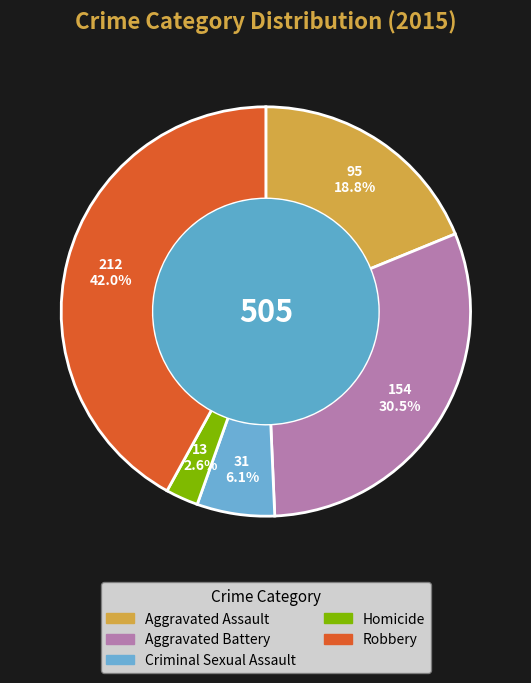

How many slices are in this pie chart?

5